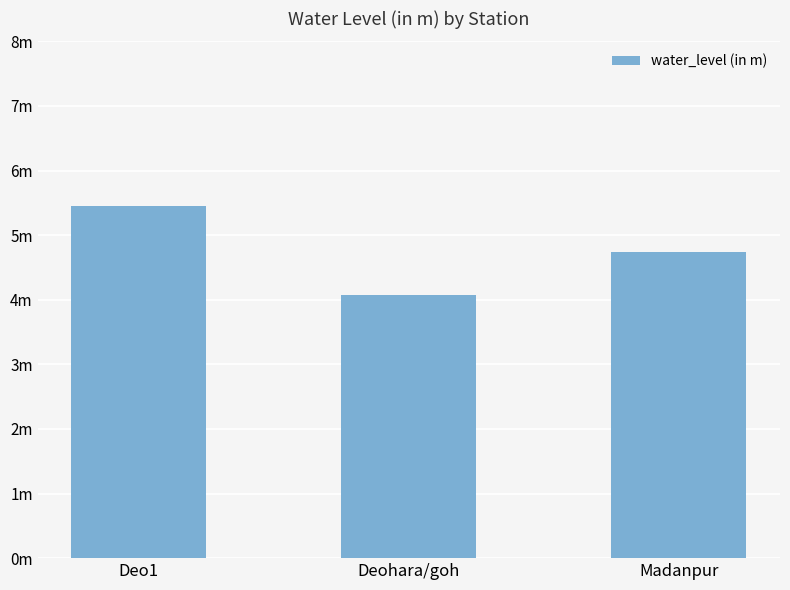

What is the average value?

4.8